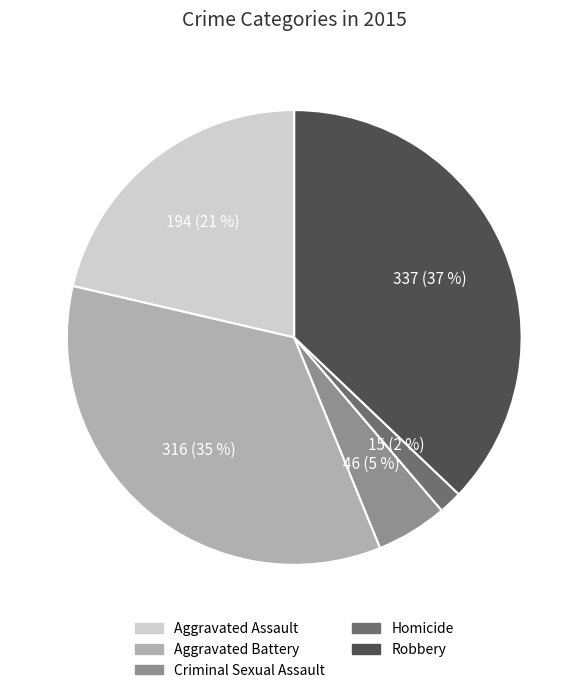

To the nearest percent, what is the average slice percentage?

20%